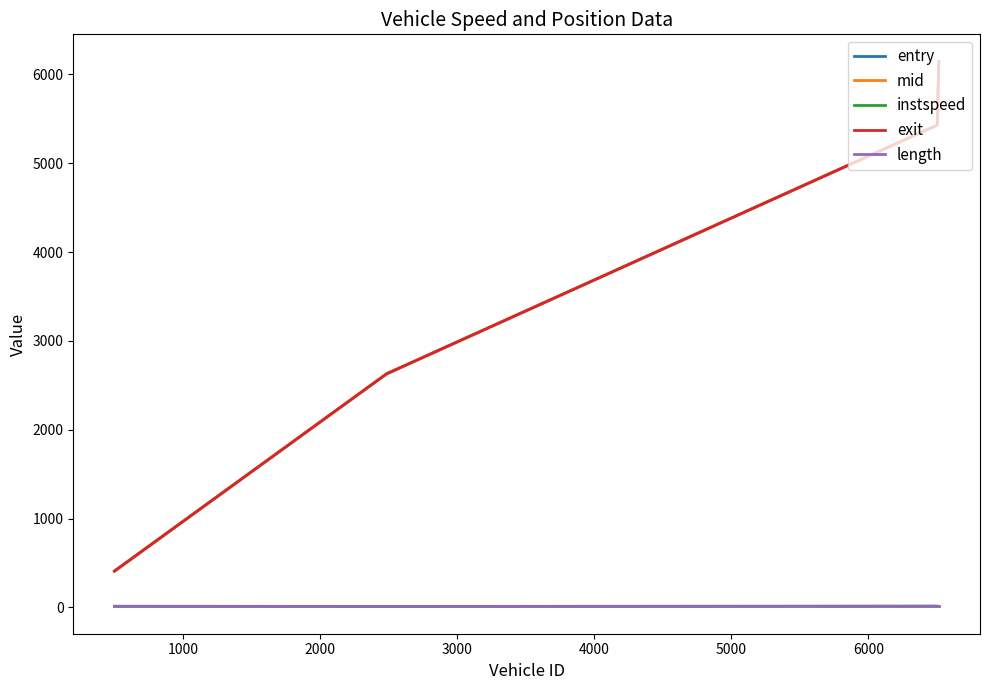

True or false: entry and mid intersect in this chart.

False